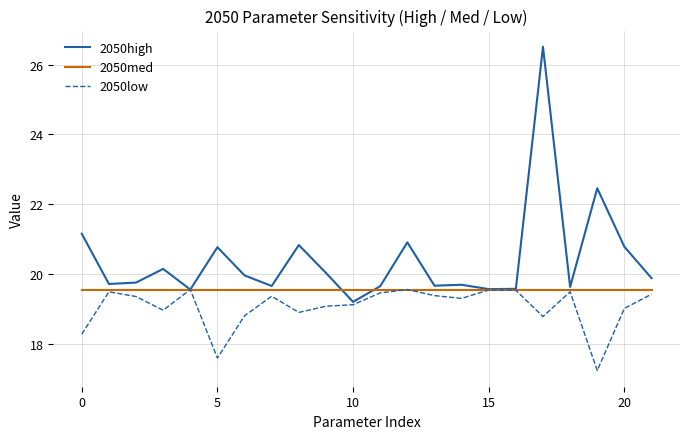

What is the minimum value shown in the chart?

17.2